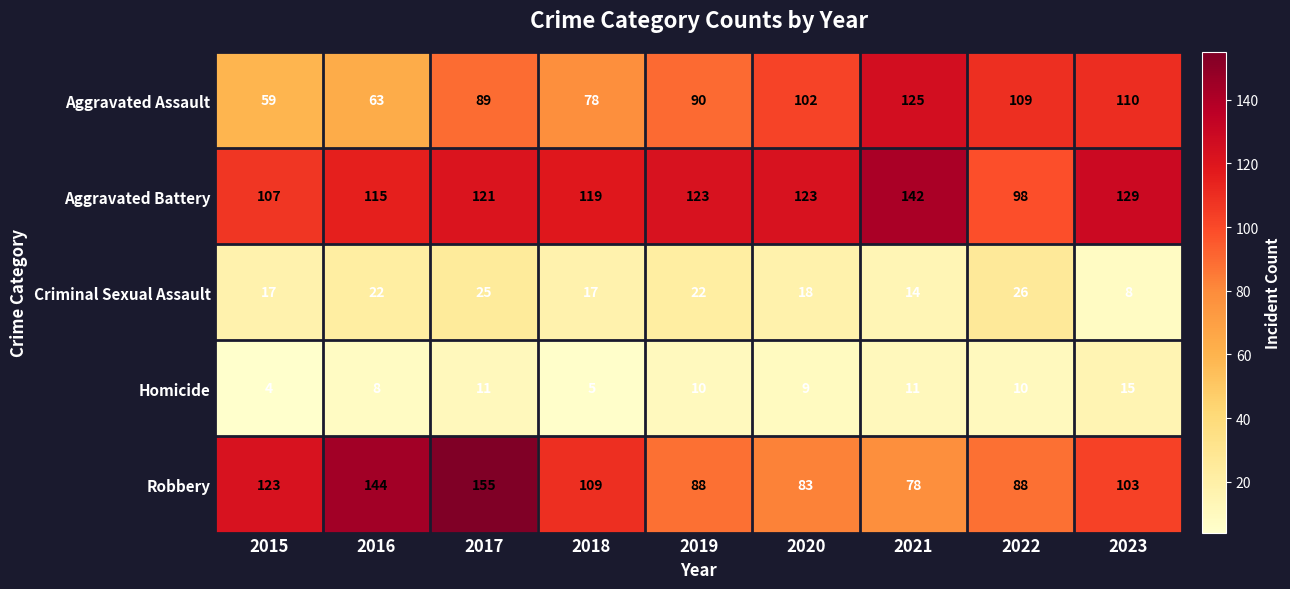

Is it true that Homicide equals 11 at 2021?

True